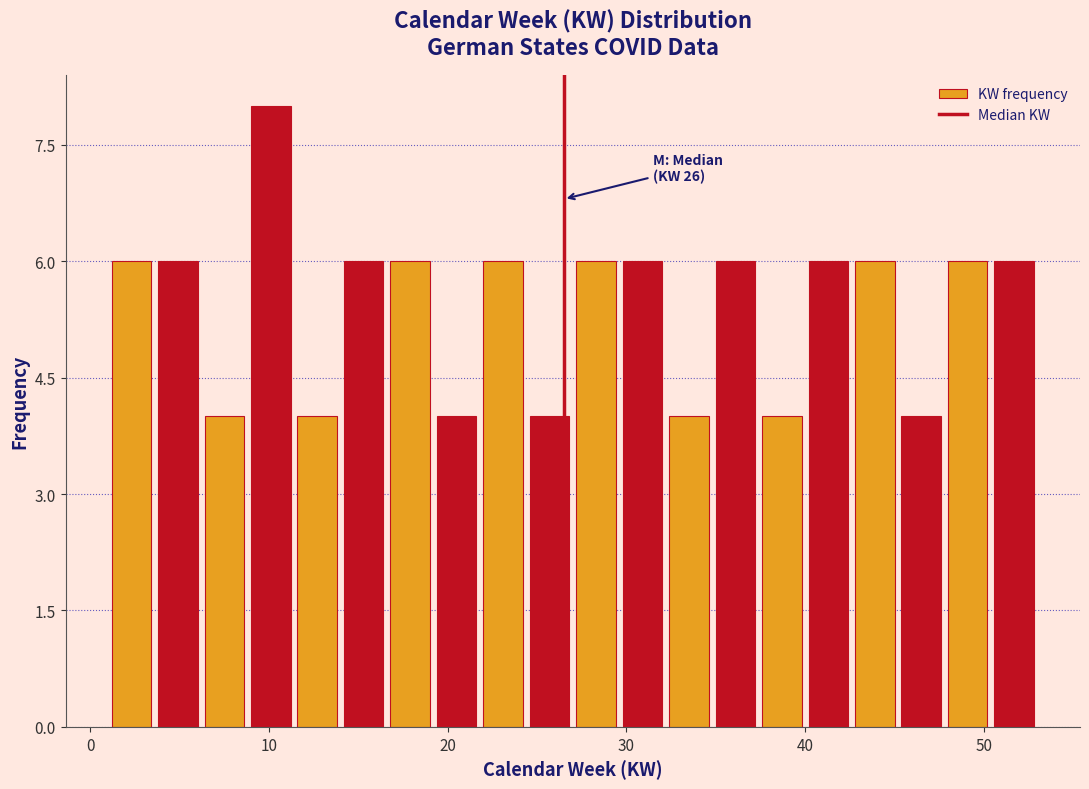

Read against the x-axis, roughly where is the centre of the tallest bar?

10